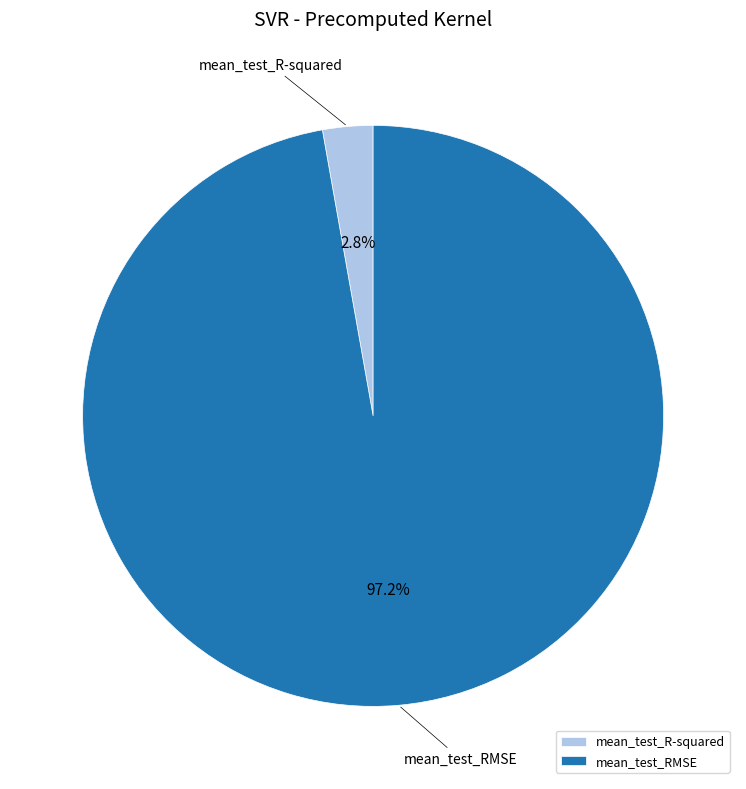

Is mean_test_R-squared the majority of the pie?

No